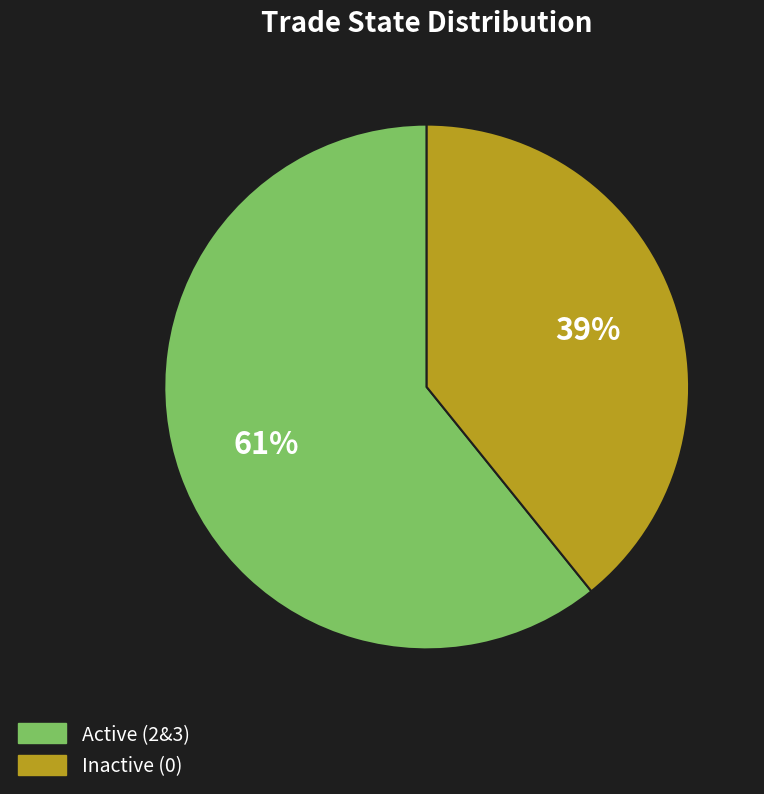

Does any single category account for the majority?

Yes